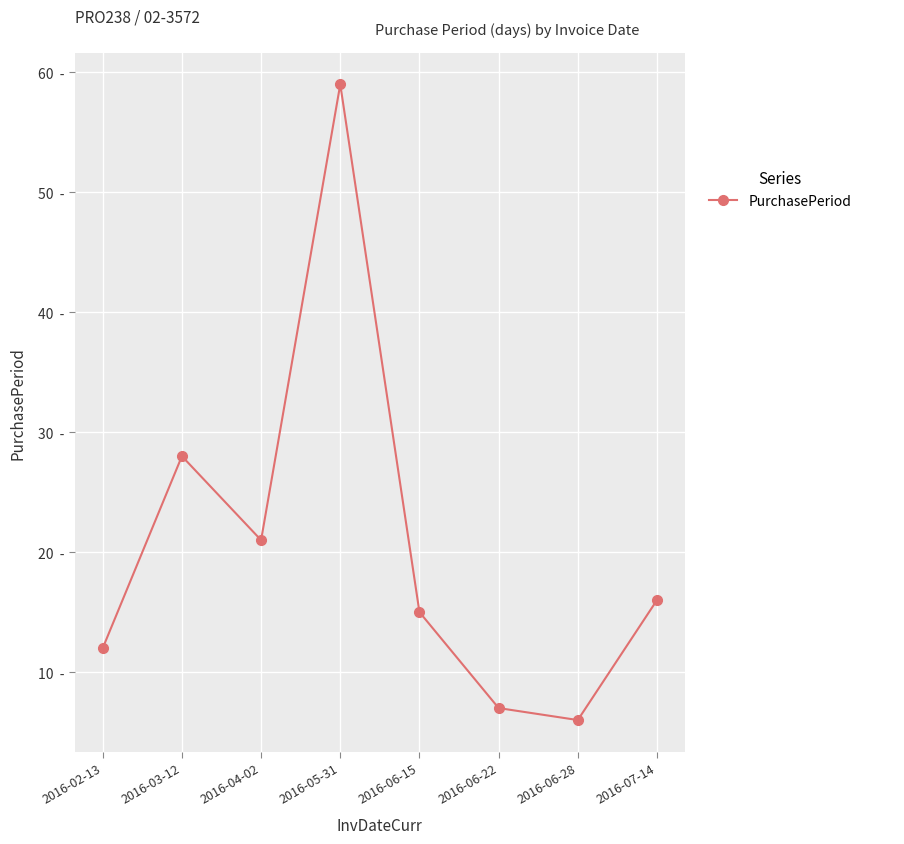

List the labels in order of value, largest first.

2016-05-31, 2016-03-12, 2016-04-02, 2016-07-14, 2016-06-15, 2016-02-13, 2016-06-22, 2016-06-28